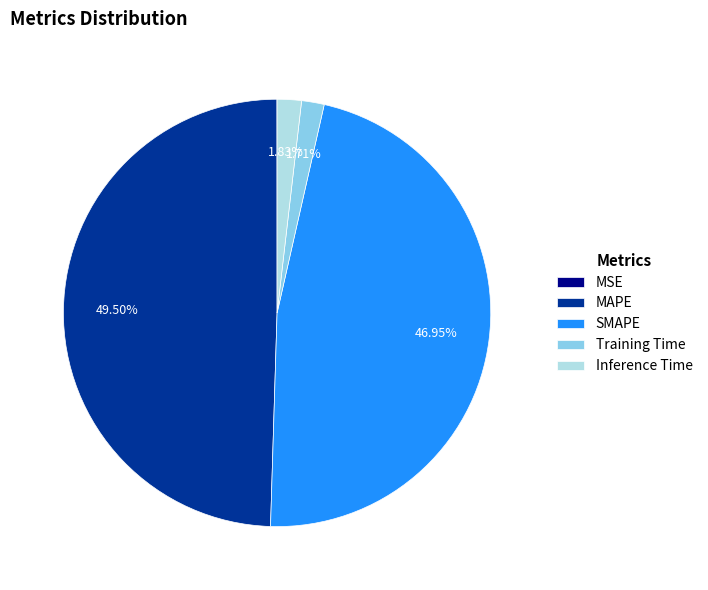

Which slice is the largest?

MAPE